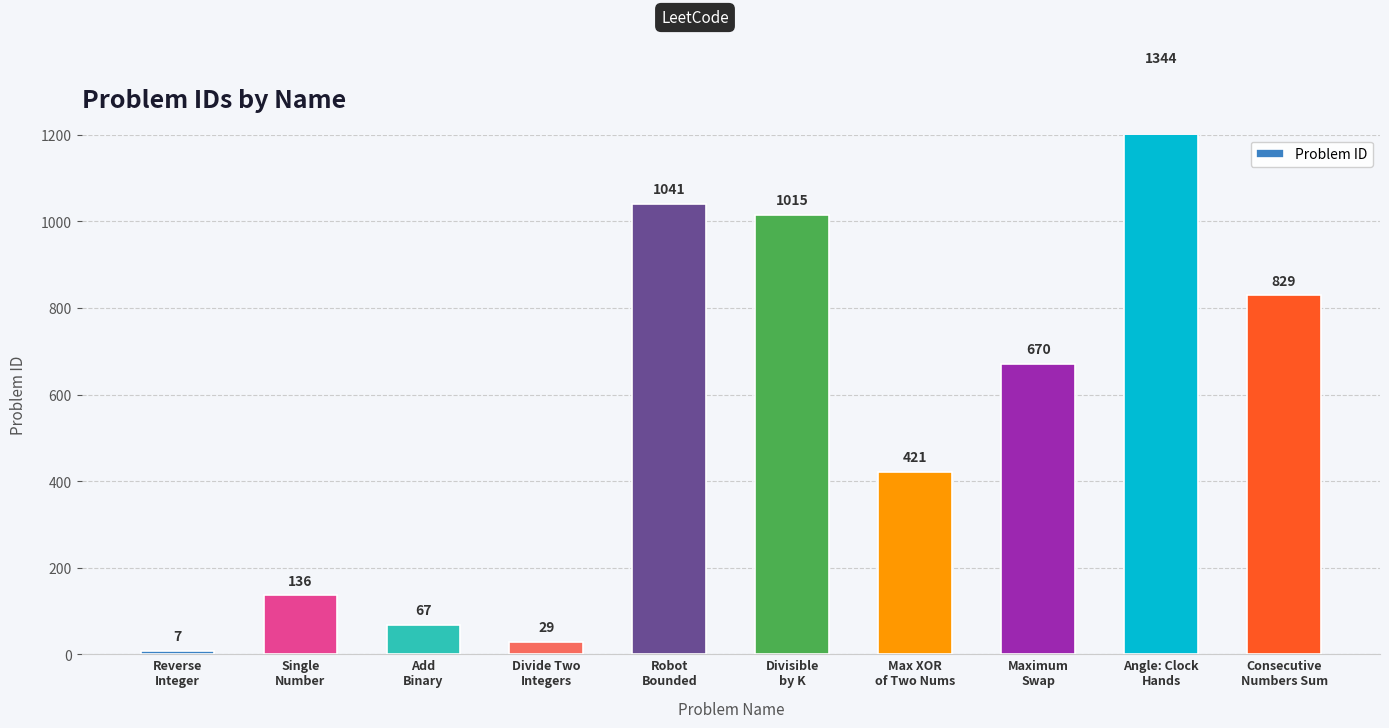

Are the bars horizontal?

No